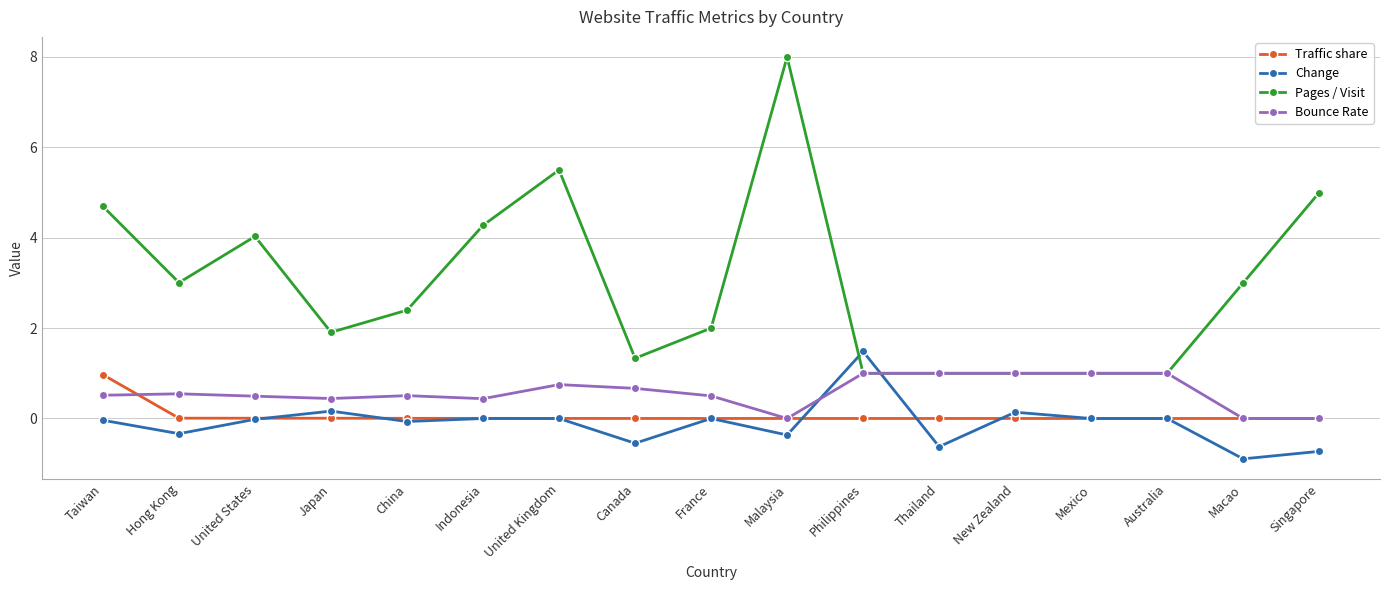

True or false: Pages / Visit has a value of 1.2 at United Kingdom.

False